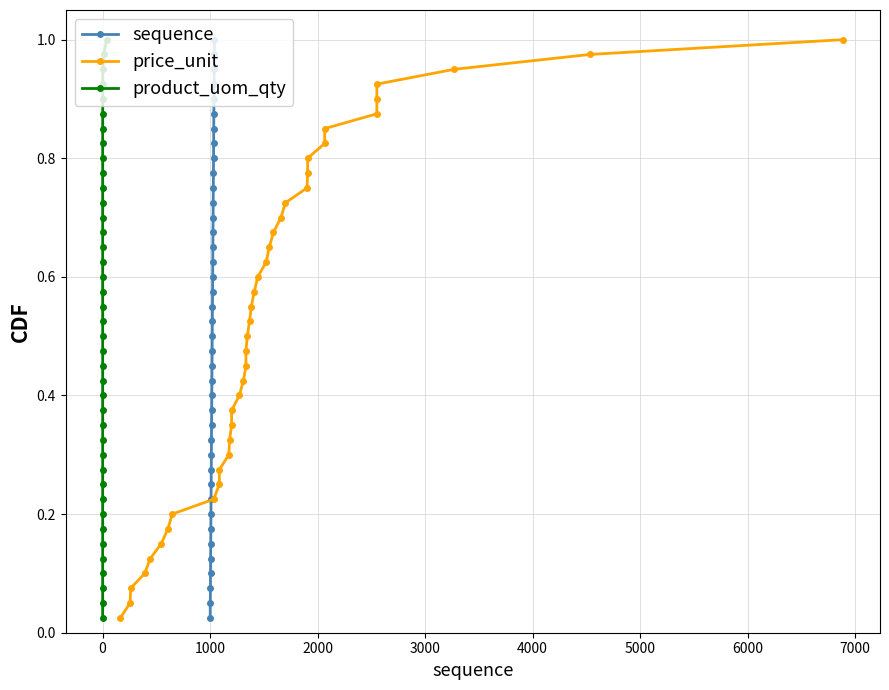

True or false: price_unit has more than 2 interior local peaks.

False